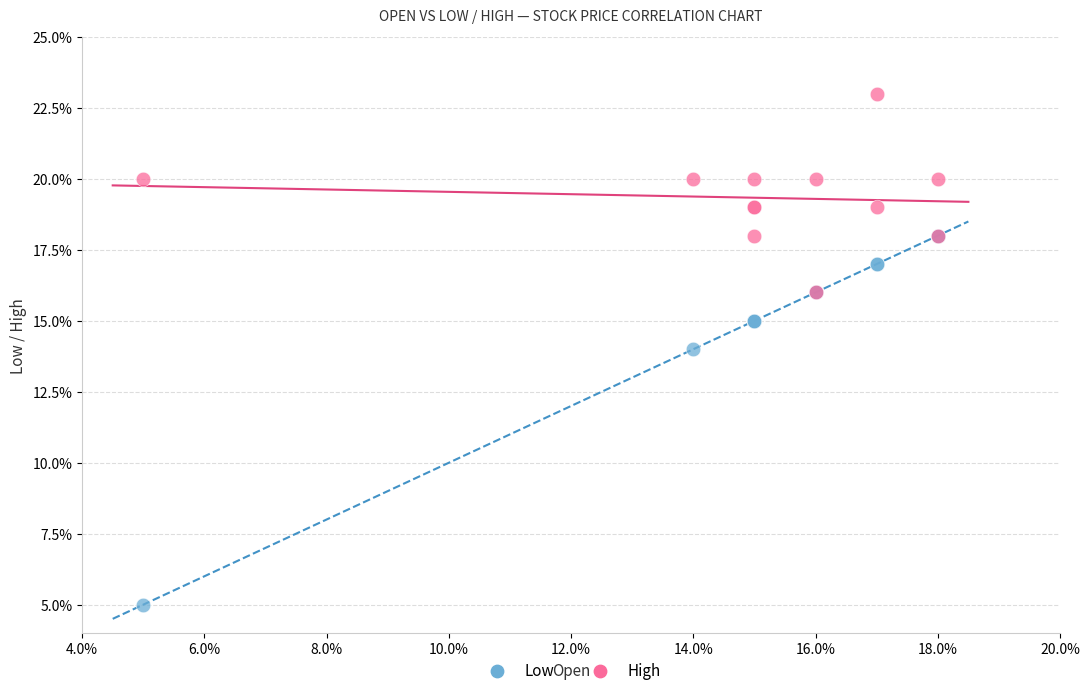

What are all the series names shown in the legend?

Low, High